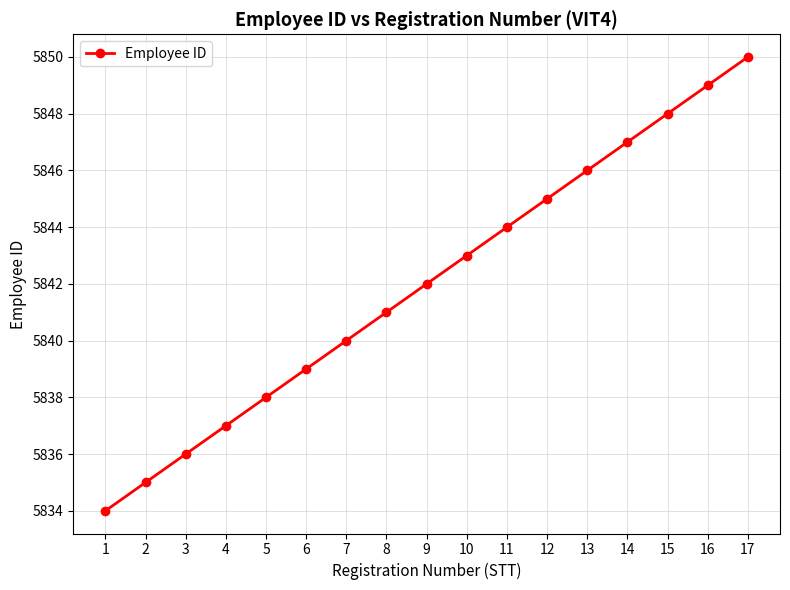

Which has a higher value, 1 or 3?

3